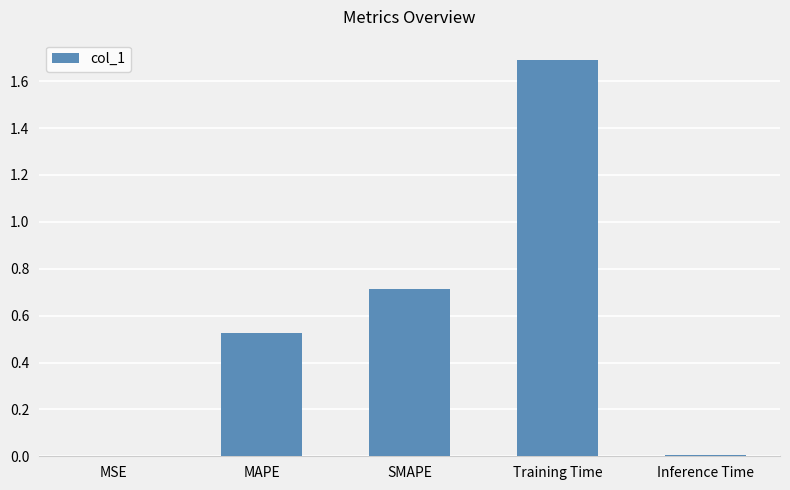

What is the average value?

0.6